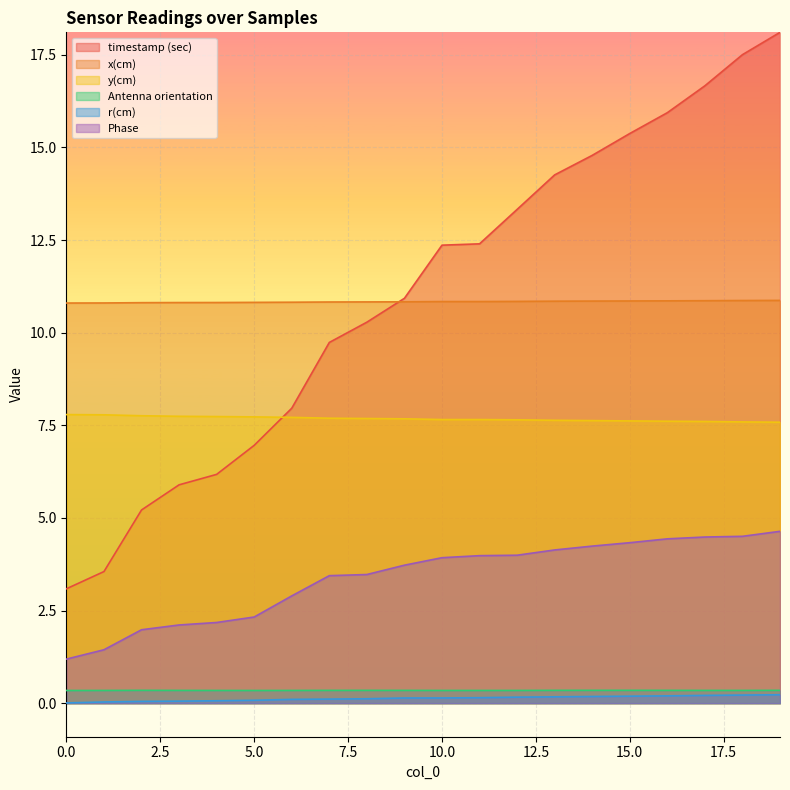

The value of timestamp (sec) at 9 is 16.9. True or false?

False